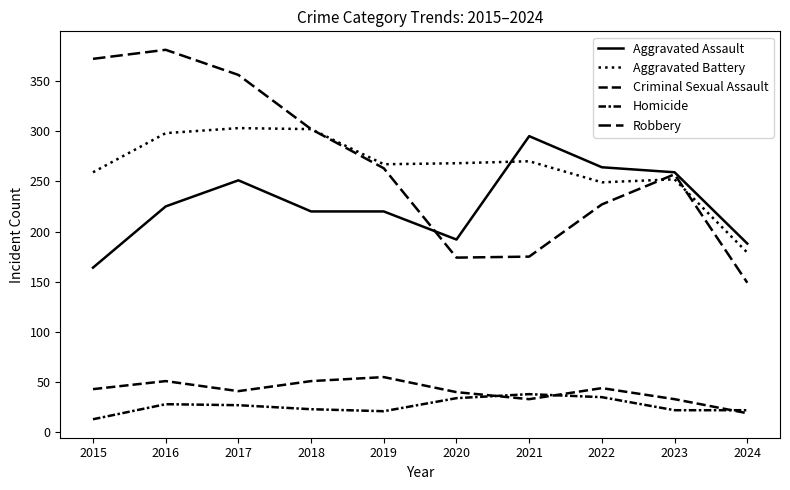

Is this an area chart (filled region under the line)?

No